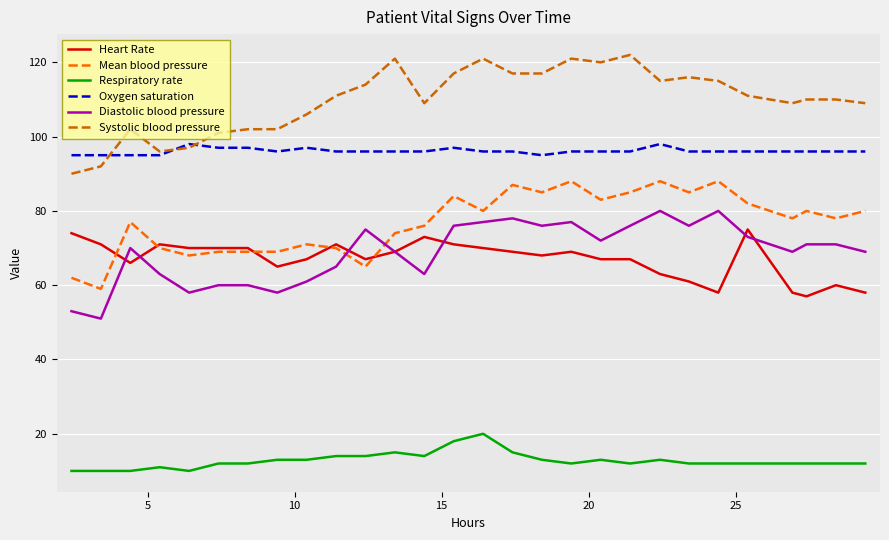

True or false: Heart Rate and Systolic blood pressure cross at least once.

False